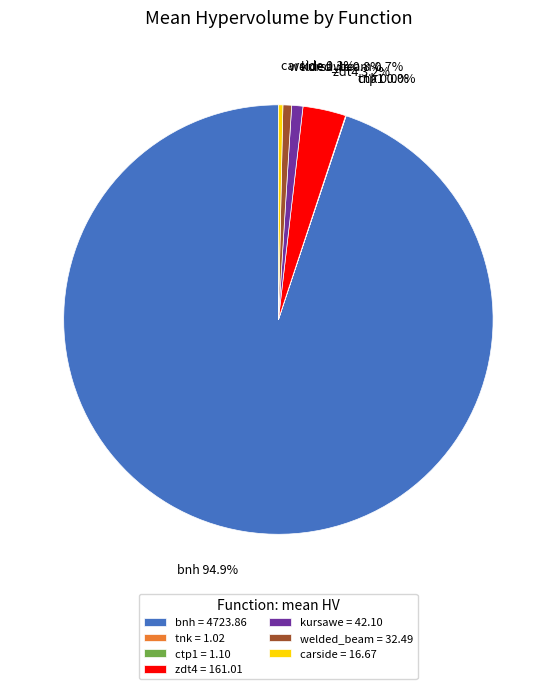

To the nearest percent, what percentage of the pie is welded_beam?

1%